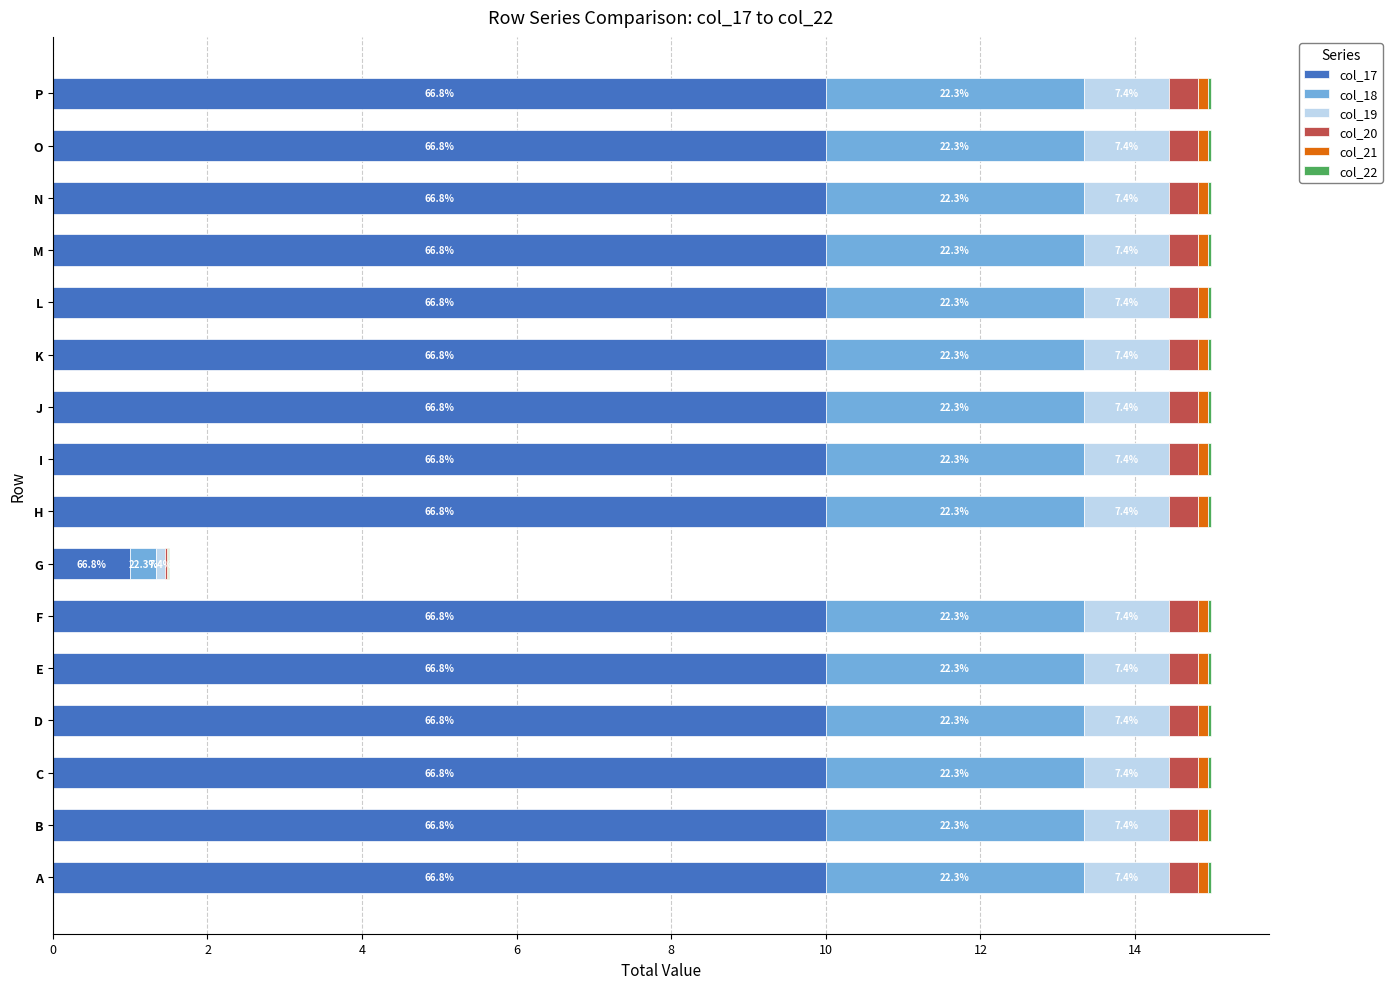

Count the col_19 values in the range 1 to 2.

15